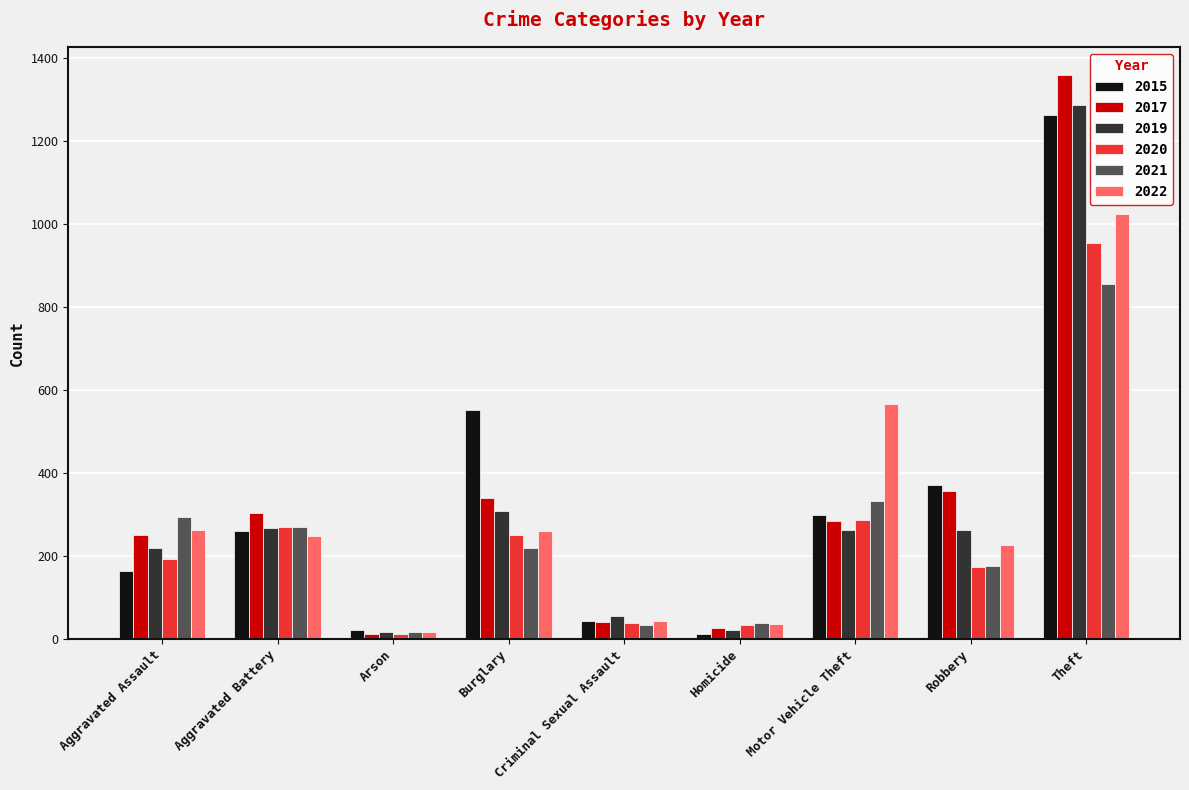

What is the total value across all series at Burglary?

1932